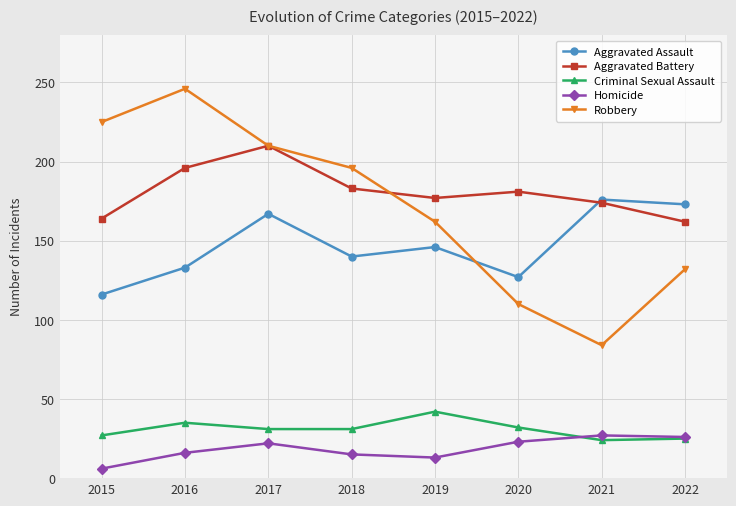

List the series in order of their peak value, lowest first.

Homicide, Criminal Sexual Assault, Aggravated Assault, Aggravated Battery, Robbery